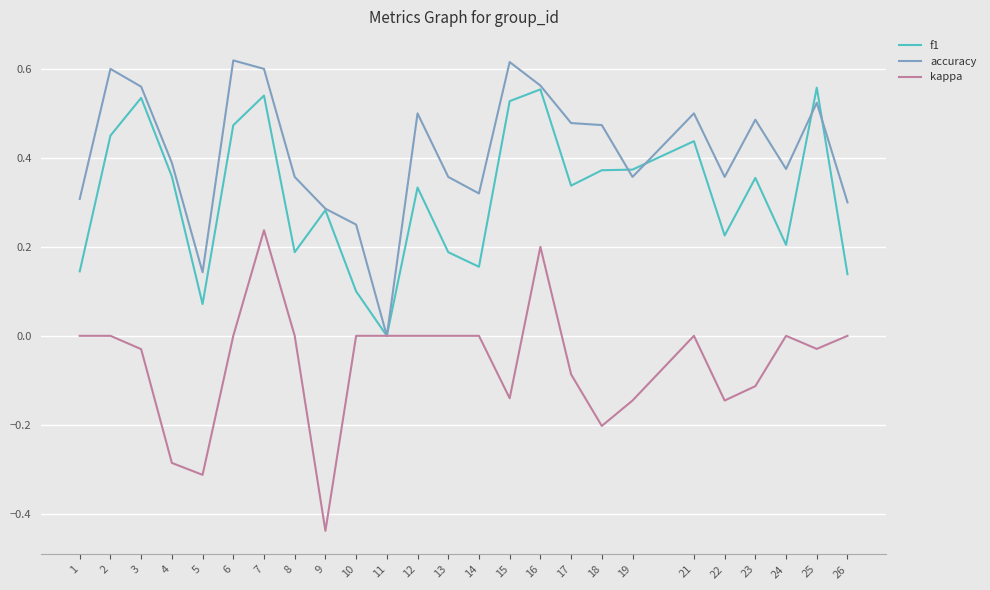

How many values in f1 are above zero?

24